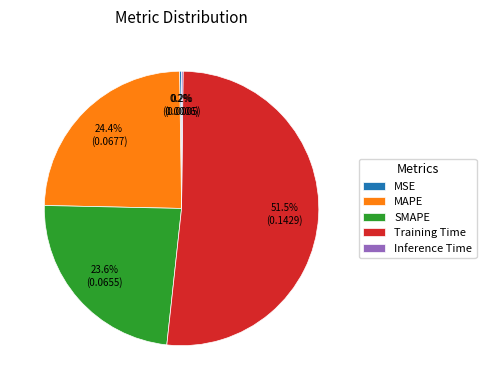

Does Training Time represent more than half of the total?

Yes